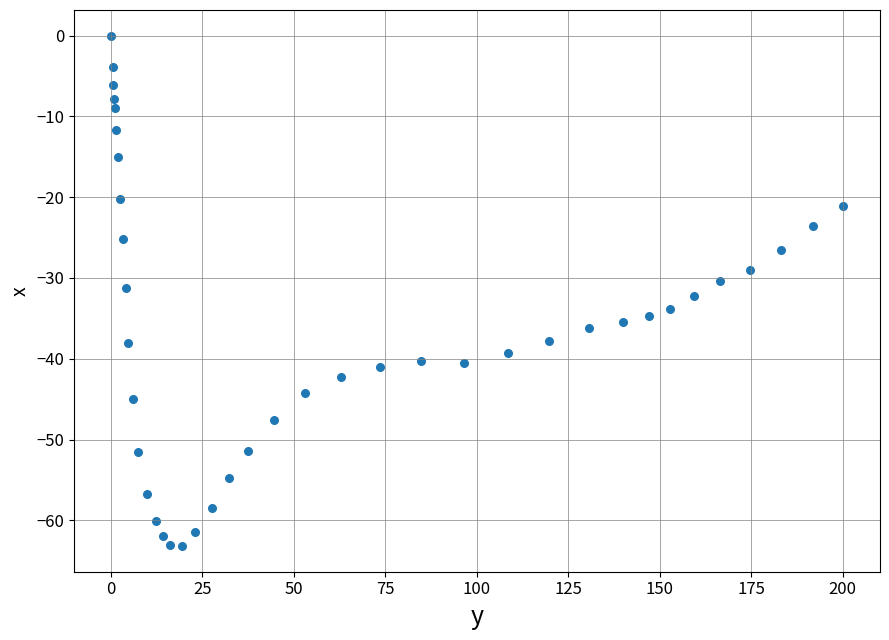

What is the range of Y values (max minus min)?

63.2